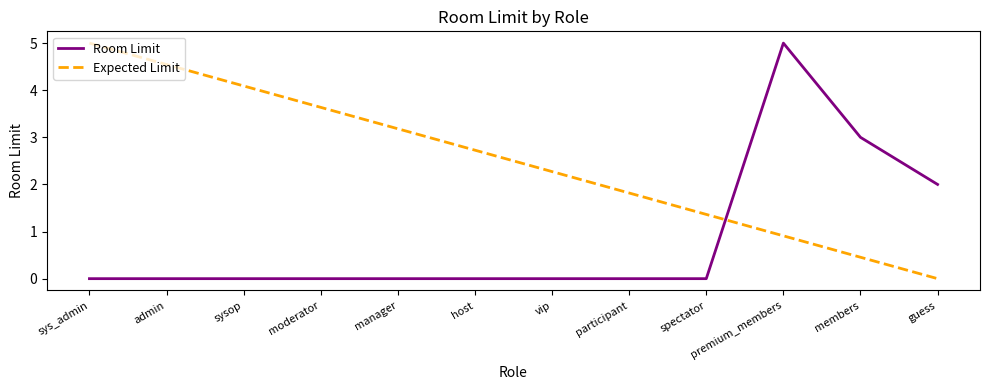

Does the chart display data point markers on the line(s)?

No